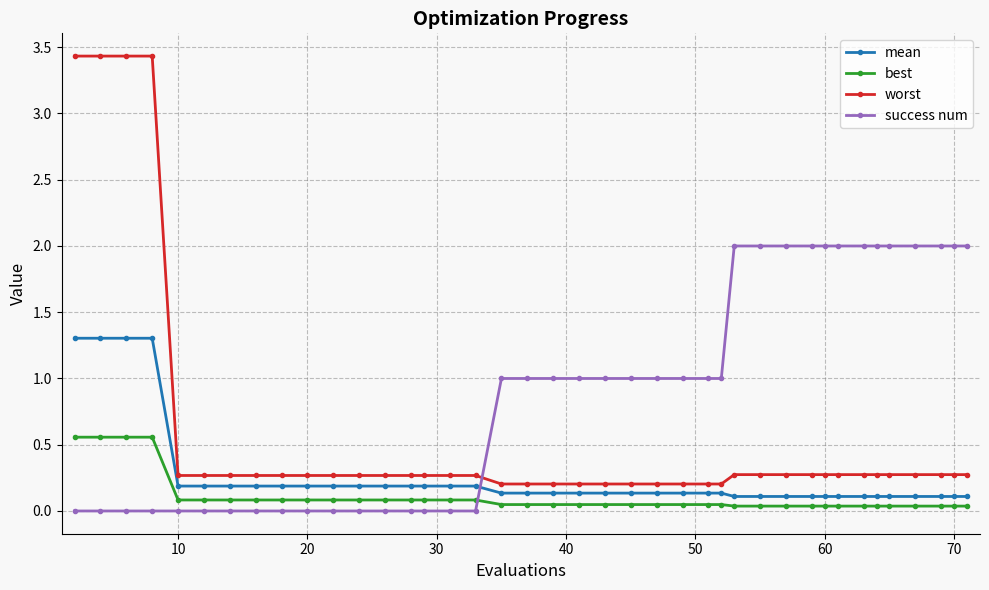

After their last crossing, which series has the higher values: mean or success num?

success num